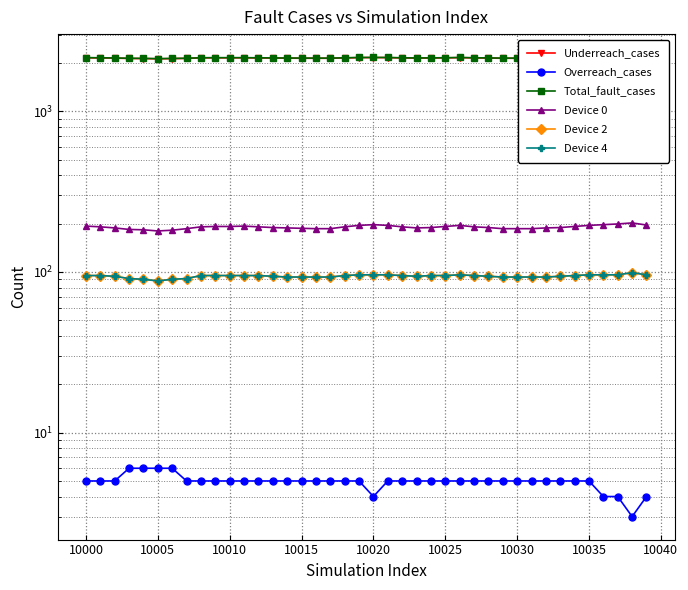

At 10005, list the series in order from largest to smallest.

Total_fault_cases, Underreach_cases, Device 0, Device 2, Device 4, Overreach_cases